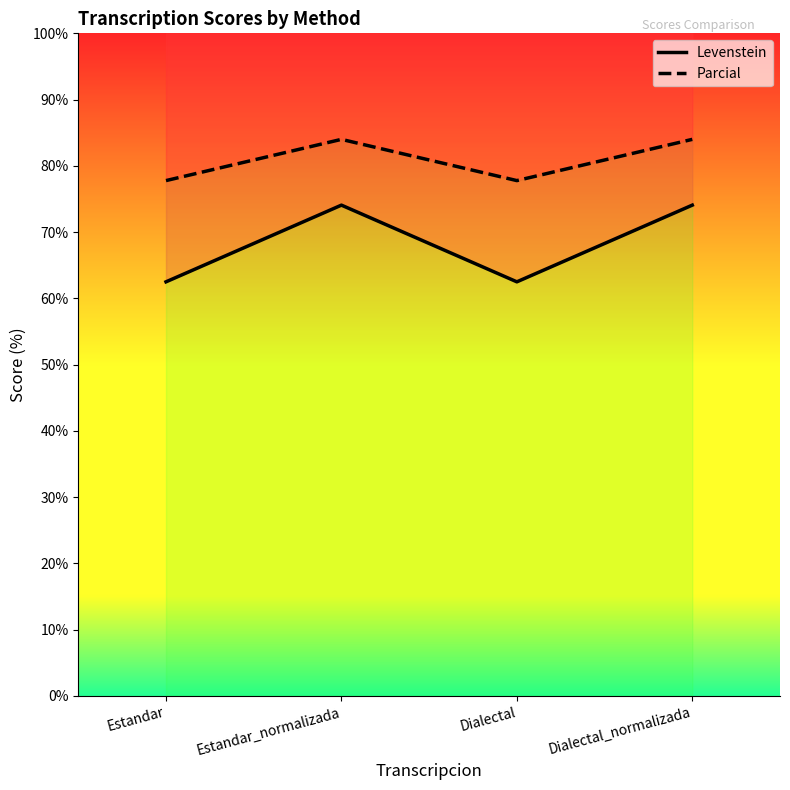

True or false: Levenstein and Parcial cross at least once.

False